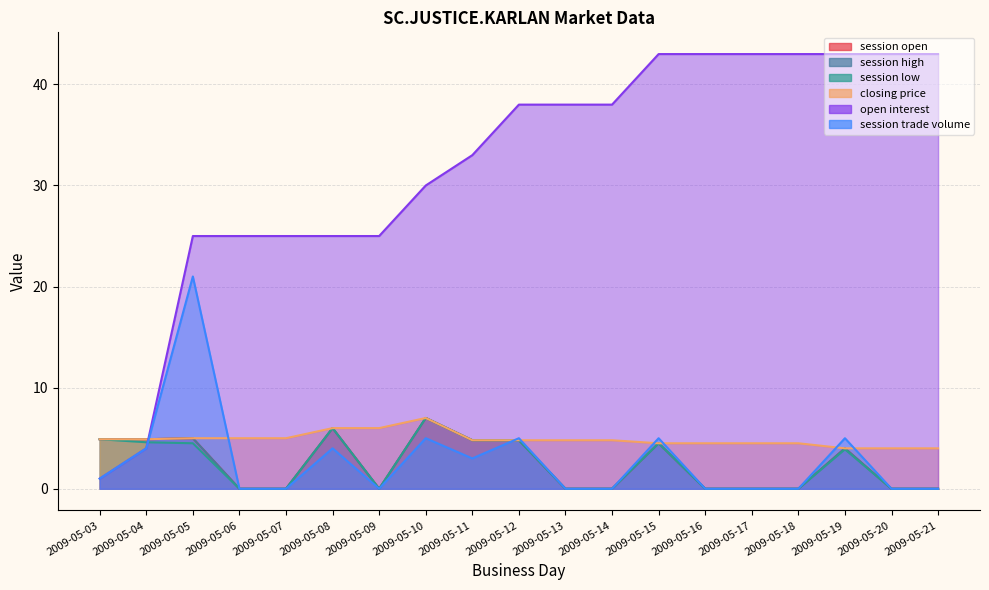

What is the sum of all open interest values?

608.0